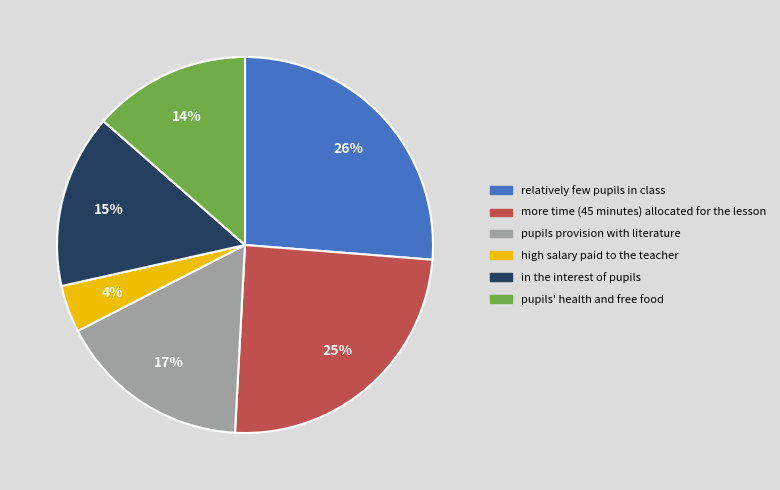

How many segments does this pie chart have?

6